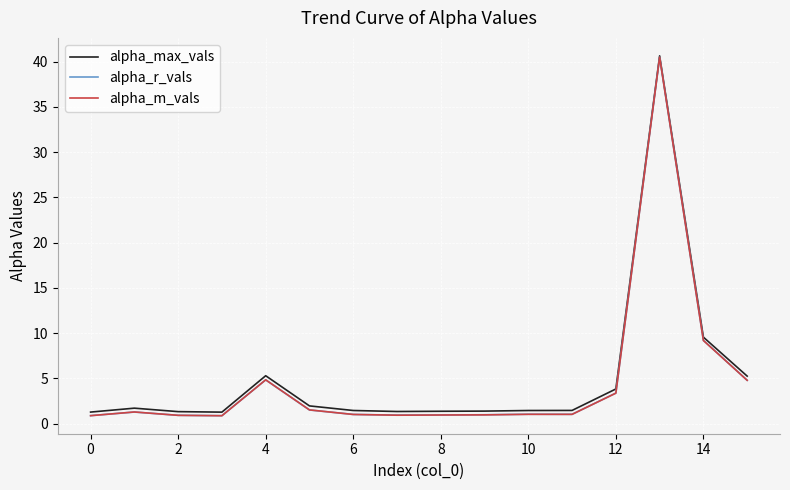

In alpha_m_vals, how many points are higher than both neighbors (excluding endpoints)?

4